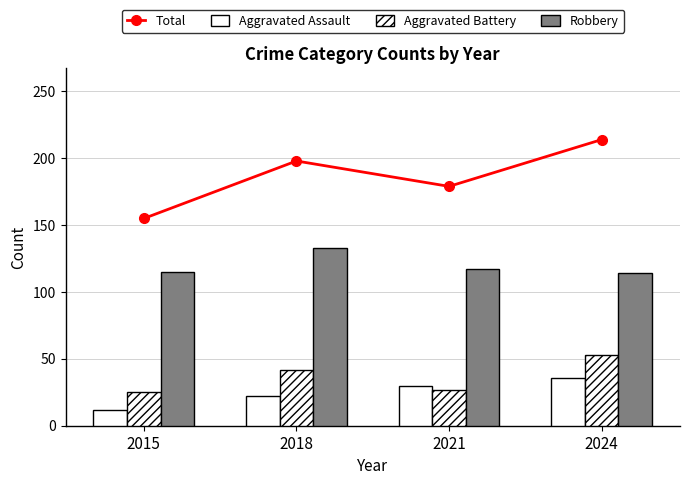

What is the sum of the Robbery values at 2024 and 2018?

247